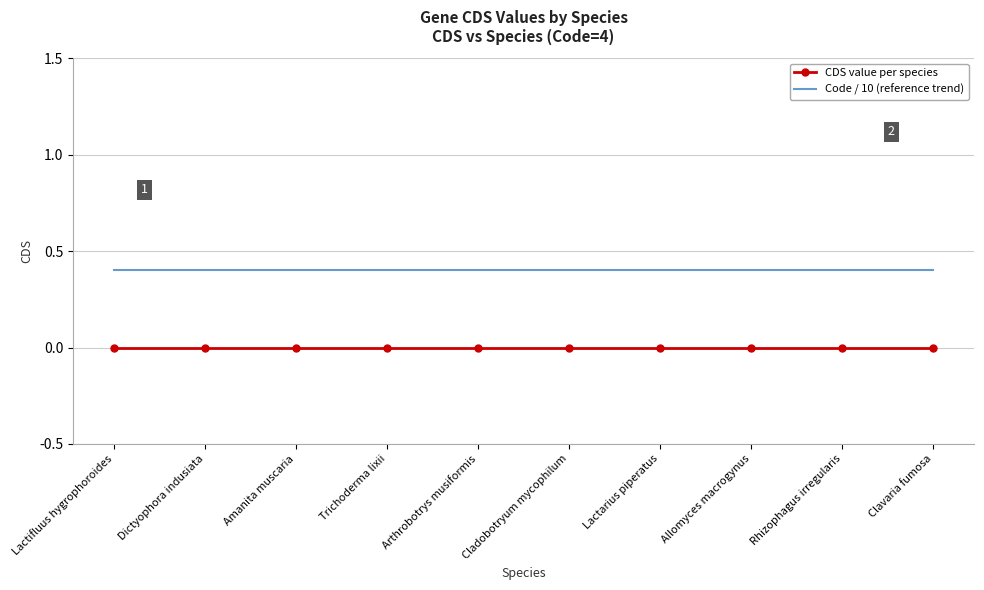

The value of Code / 10 (reference trend) at Trichoderma lixii is 0.4. True or false?

True